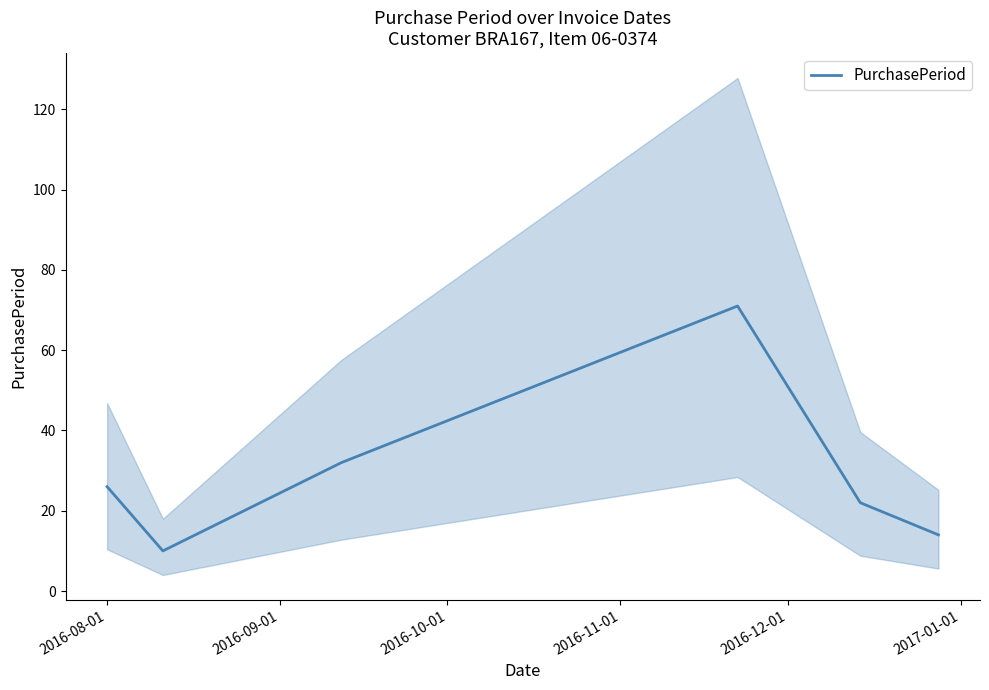

How many data points are less than 26?

3